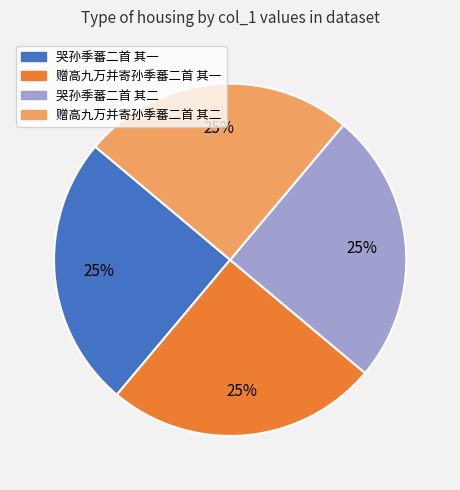

Approximately how many times larger is the value at 赠高九万并寄孙季蕃二首 其二 compared to 哭孙季蕃二首 其二?

1.0